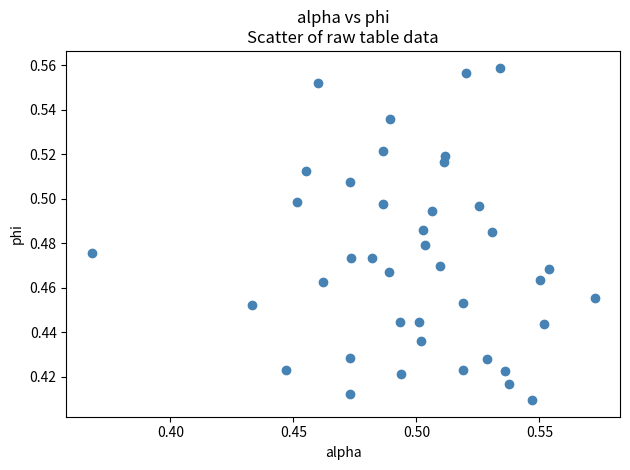

How many data points are displayed?

40